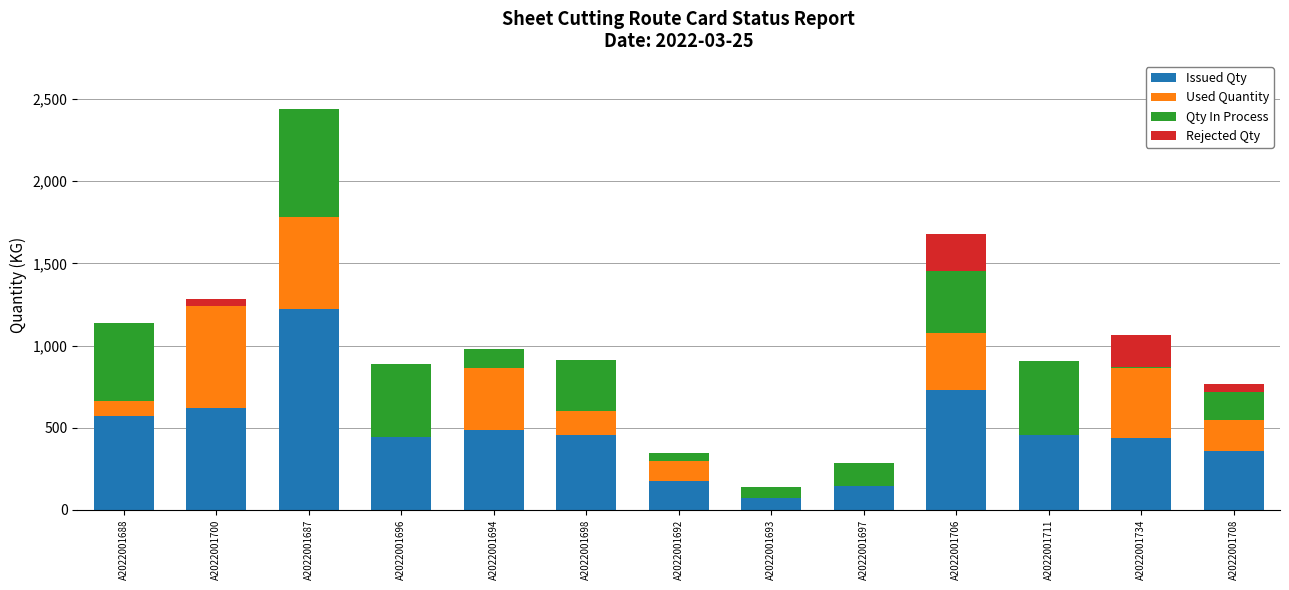

At which label is Issued Qty closest to 645?

A2022001700